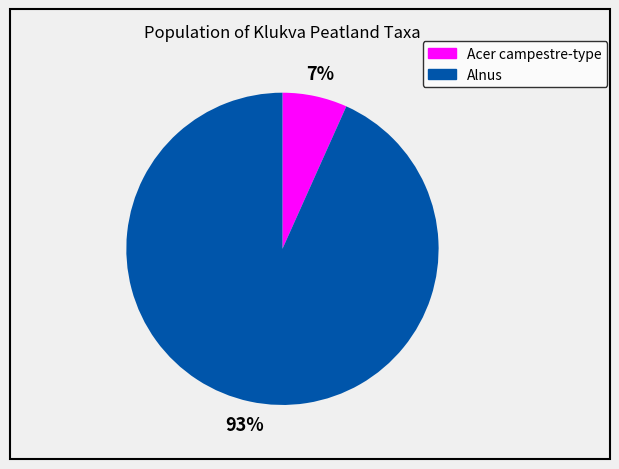

Is there a majority slice in this chart?

Yes